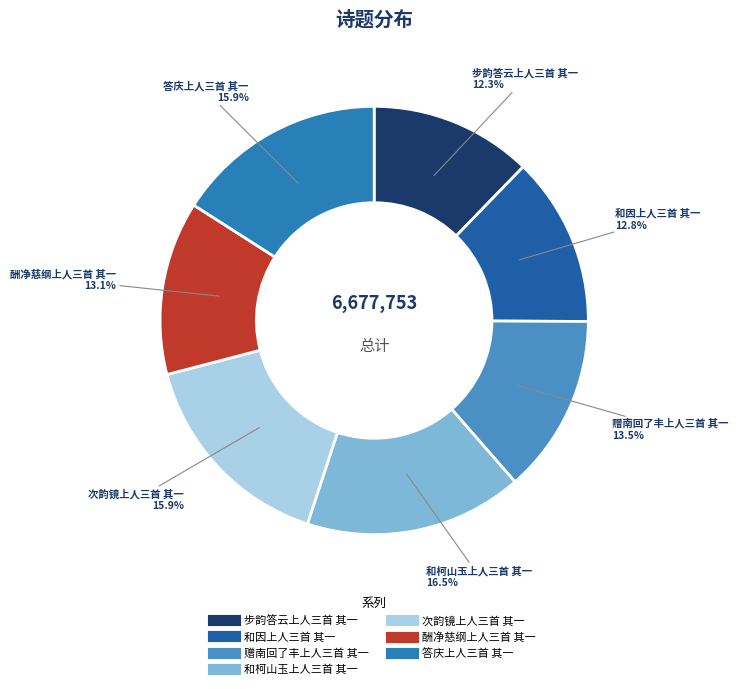

Does 答庆上人三首 其一 represent more than half of the total?

No